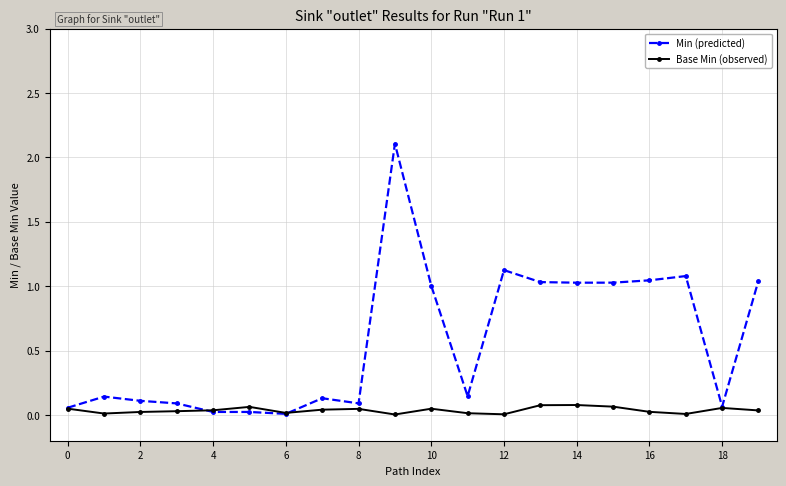

Which series has the widest spread of values?

Min (predicted)